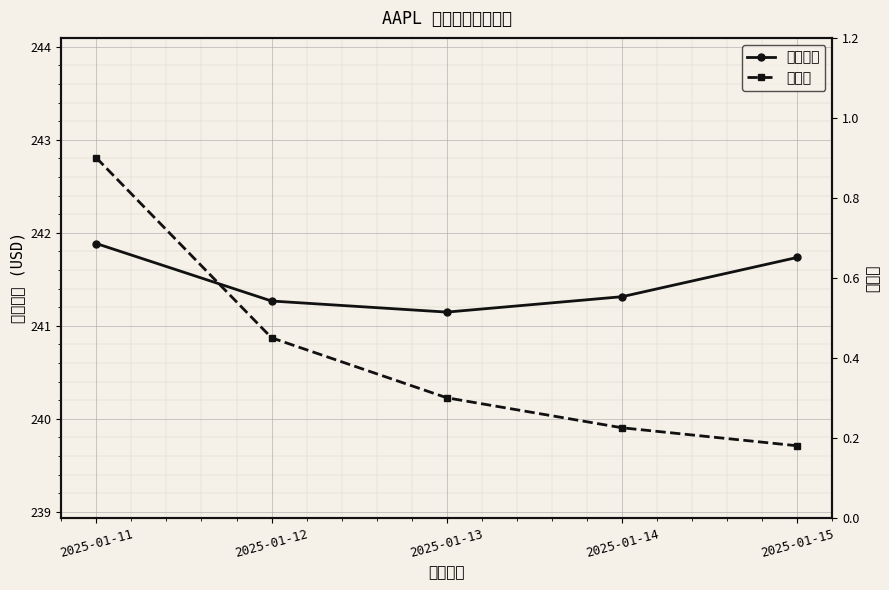

At which category does the chart reach its peak across all series?

2025-01-11